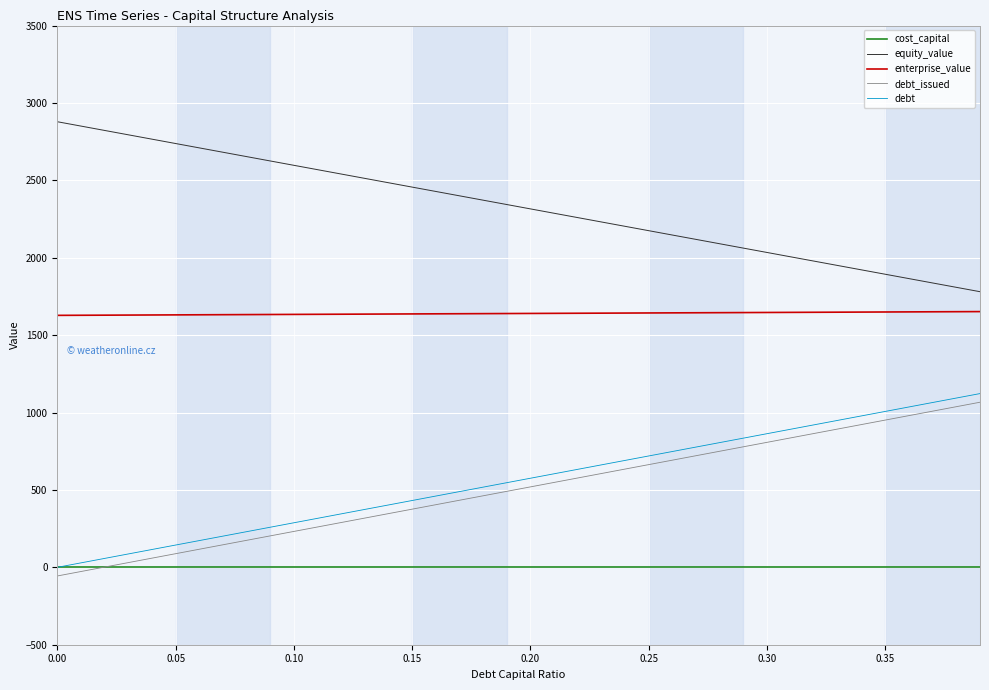

What is the highest value of the debt_issued series?

1066.5